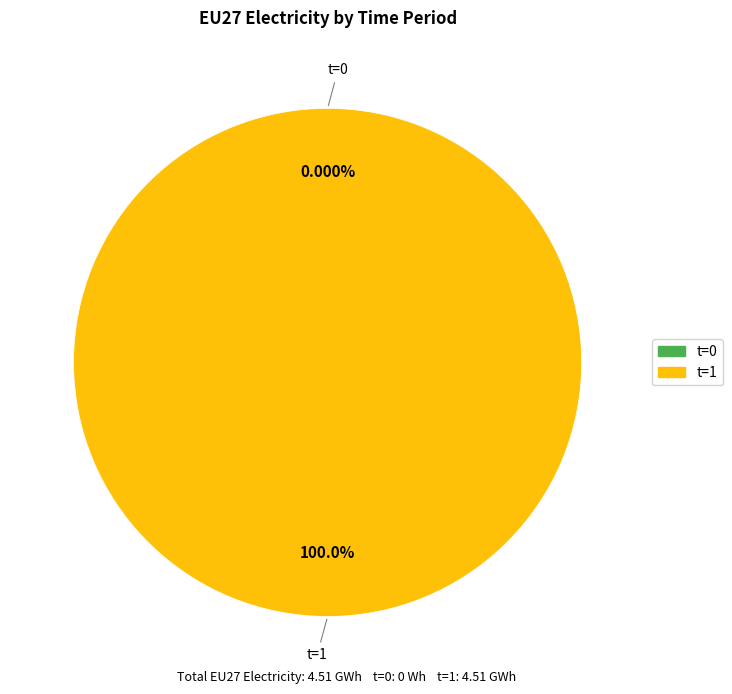

What is the largest slice in the pie chart?

t=1